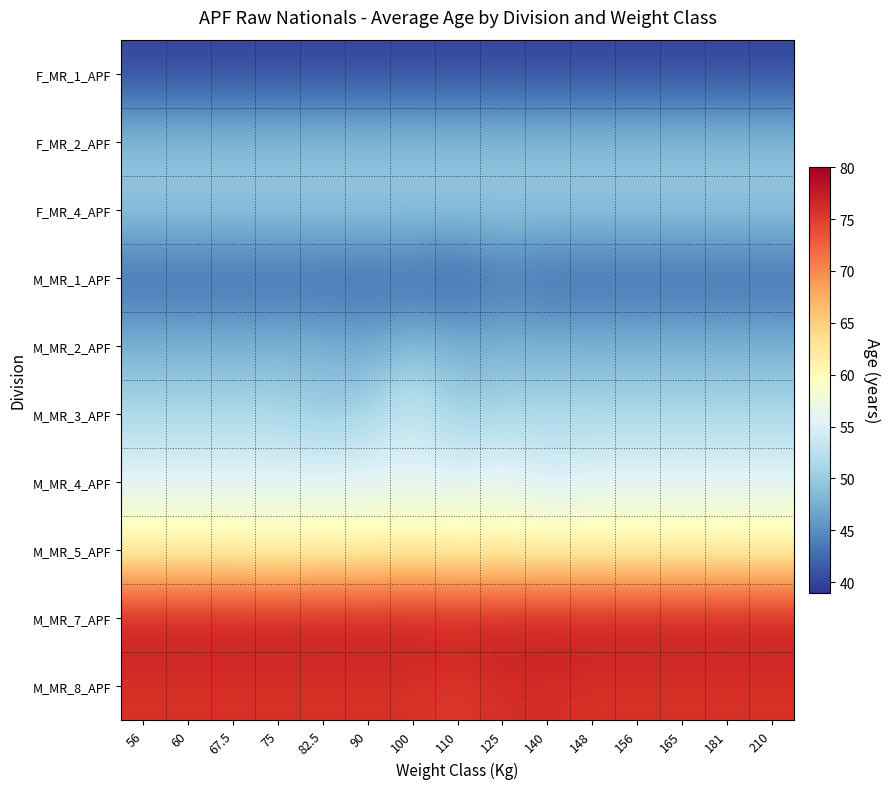

Reading right to left, what are all the values shown in this chart?

F_MR_1_APF: 210=40.0	181=40.0	165=40.0	156=40.0	148=40.0	140=40.0	125=40.0	110=40.0	100=40.0	90=40.0	82.5=40.0	75=40.0	67.5=40.0	60=40.0	56=40.0
F_MR_2_APF: 210=49.0	181=49.0	165=49.0	156=49.0	148=49.0	140=49.0	125=49.0	110=49.0	100=49.0	90=49.0	82.5=49.0	75=49.0	67.5=49.0	60=49.0	56=49.0
F_MR_4_APF: 210=50.0	181=50.0	165=50.0	156=50.0	148=50.0	140=50.0	125=50.0	110=50.0	100=50.0	90=50.0	82.5=50.0	75=50.0	67.5=50.0	60=50.0	56=50.0
M_MR_1_APF: 210=42.0	181=42.0	165=42.0	156=42.0	148=42.0	140=42.0	125=43.0	110=41.0	100=42.0	90=42.0	82.5=42.0	75=42.0	67.5=42.0	60=42.0	56=42.0
M_MR_2_APF: 210=48.0	181=48.0	165=48.0	156=48.0	148=48.0	140=48.0	125=48.0	110=48.0	100=49.0	90=47.0	82.5=48.0	75=48.0	67.5=48.0	60=48.0	56=48.0
M_MR_3_APF: 210=51.2	181=51.2	165=51.2	156=51.2	148=51.2	140=51.2	125=51.2	110=50.0	100=54.0	90=51.0	82.5=50.0	75=51.2	67.5=51.2	60=51.2	56=51.2
M_MR_4_APF: 210=56.0	181=56.0	165=56.0	156=56.0	148=56.0	140=55.0	125=57.0	110=56.0	100=56.0	90=56.0	82.5=56.0	75=56.0	67.5=56.0	60=56.0	56=56.0
M_MR_5_APF: 210=60.5	181=60.5	165=60.5	156=60.5	148=60.5	140=60.5	125=60.5	110=60.5	100=61.0	90=60.5	82.5=60.5	75=60.0	67.5=60.5	60=60.5	56=60.5
M_MR_7_APF: 210=78.0	181=78.0	165=78.0	156=78.0	148=78.0	140=78.0	125=78.0	110=78.0	100=78.0	90=78.0	82.5=78.0	75=78.0	67.5=78.0	60=78.0	56=78.0
M_MR_8_APF: 210=75.7	181=75.7	165=75.7	156=75.7	148=75.7	140=76.0	125=76.0	110=75.0	100=75.7	90=75.7	82.5=75.7	75=75.7	67.5=75.7	60=75.7	56=75.7